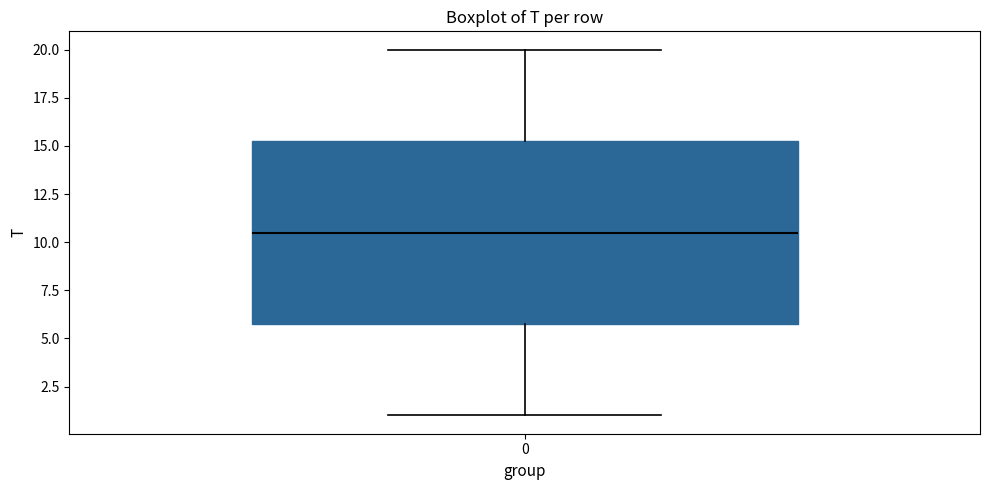

Where is the lower edge of the box at x = 0 on the y-axis? The values are not printed on the chart, so give them approximately, as read against the axis.

6.0